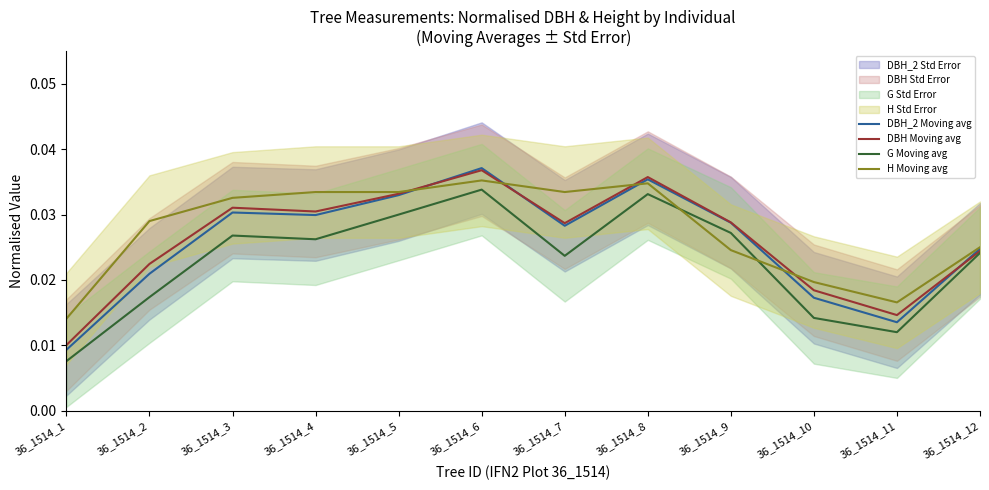

Is the value of DBH_2 Moving avg at 36_1514_10 greater than the value of G Moving avg at 36_1514_4?

No